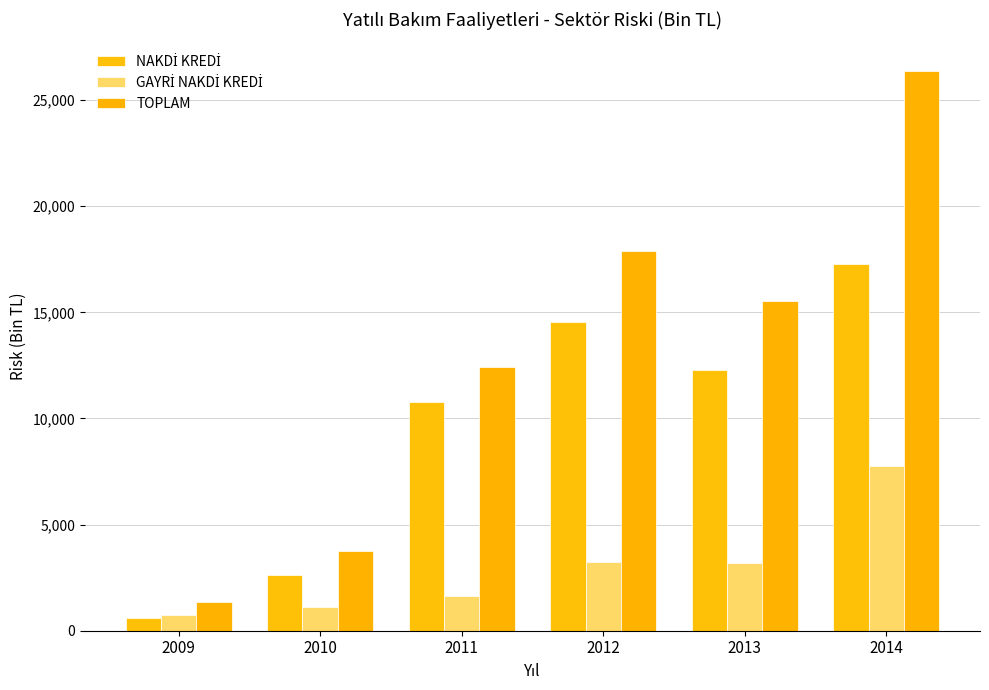

At how many categories does at least one series exceed 6880?

4